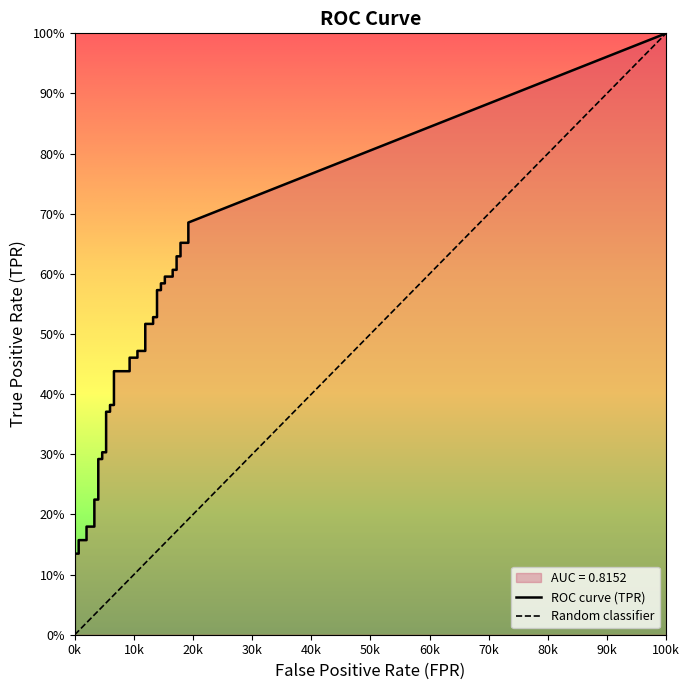

What is the total value across all series at 37?

0.8